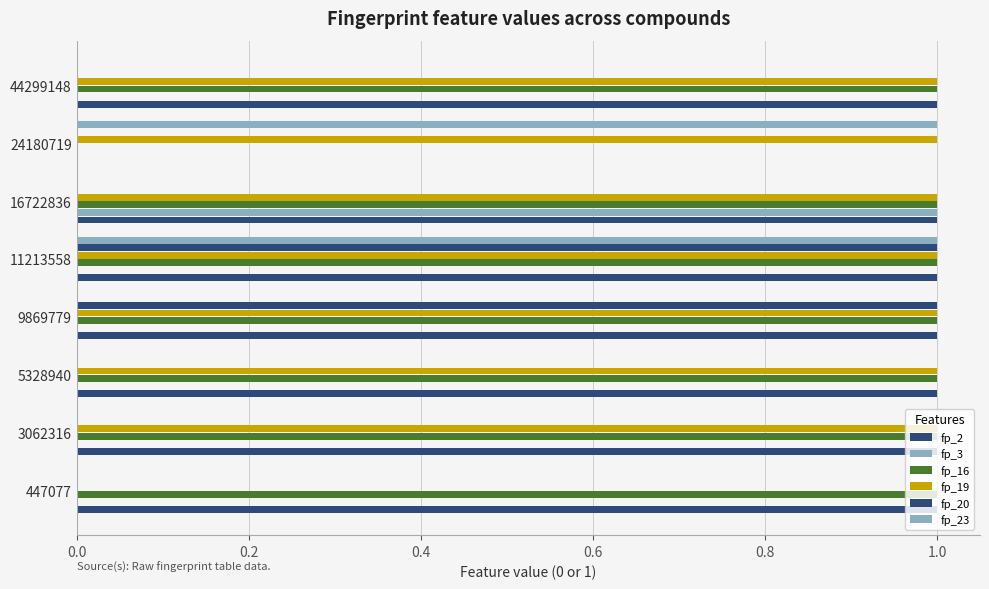

Count the number of categories in the chart.

8